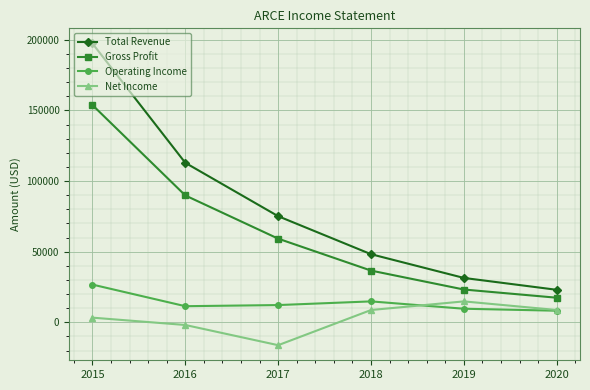

Is the value of Net Income at 2020 greater than the value of Total Revenue at 2015?

No